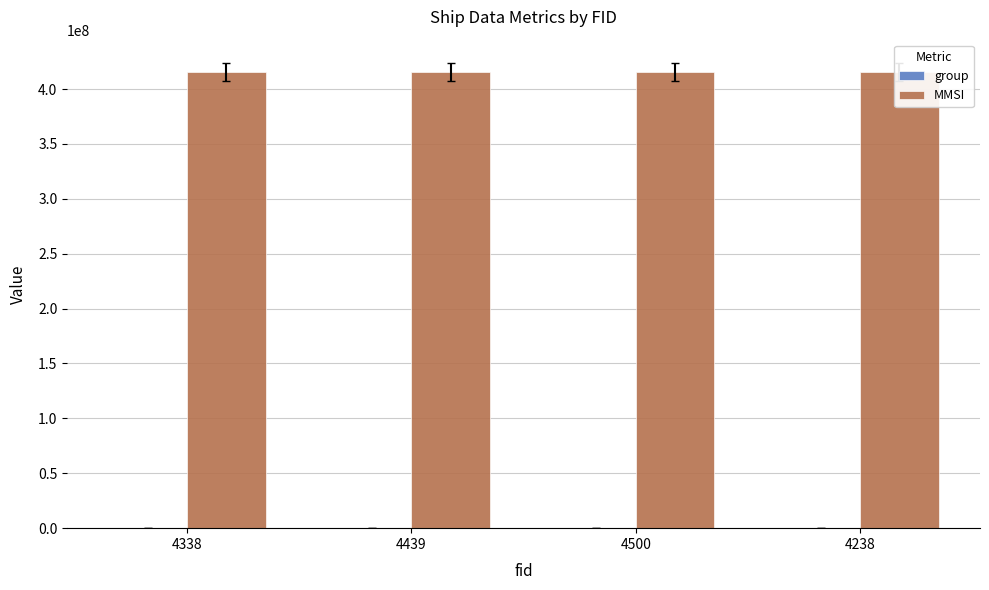

At which category is the sum across all series the highest?

4500